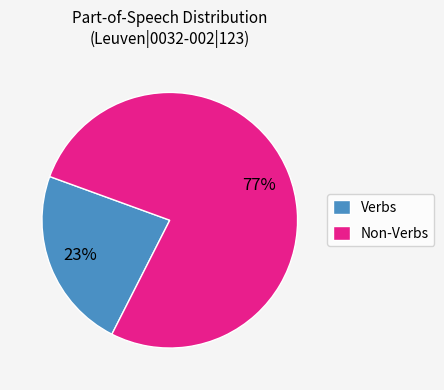

What is the largest slice in the pie chart?

Non-Verbs